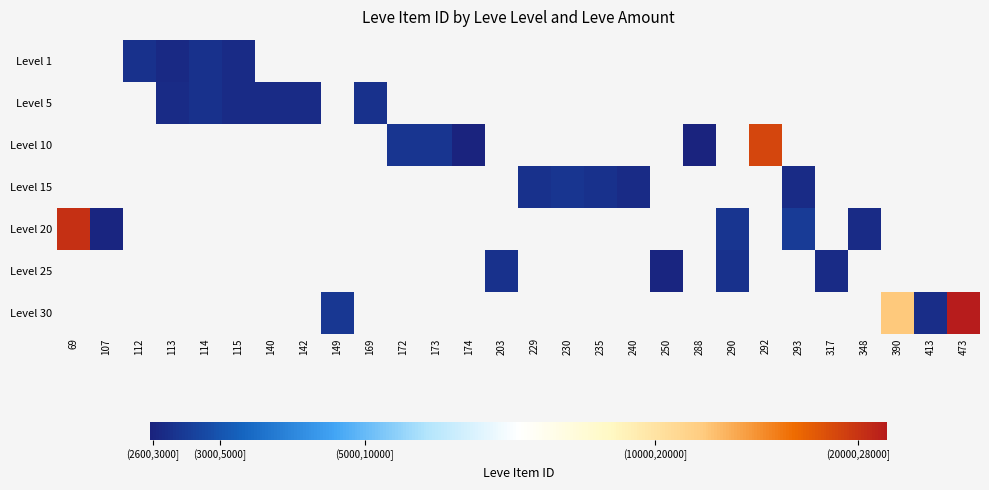

At which category does the chart reach its peak across all series?

473